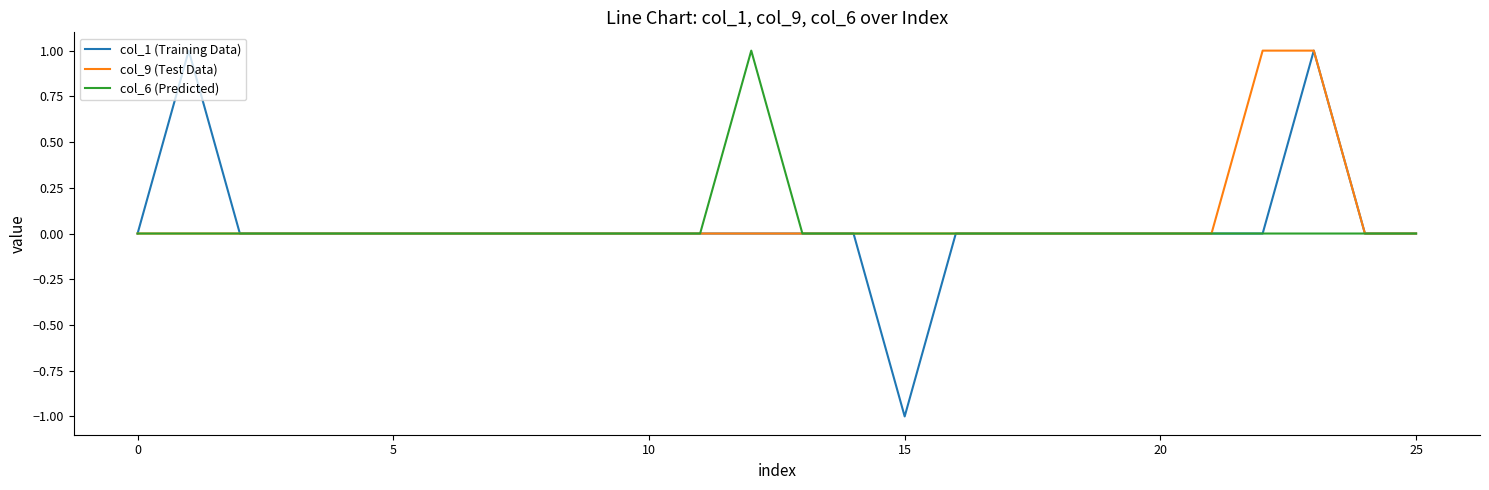

Which series has the widest spread of values?

col_1 (Training Data)